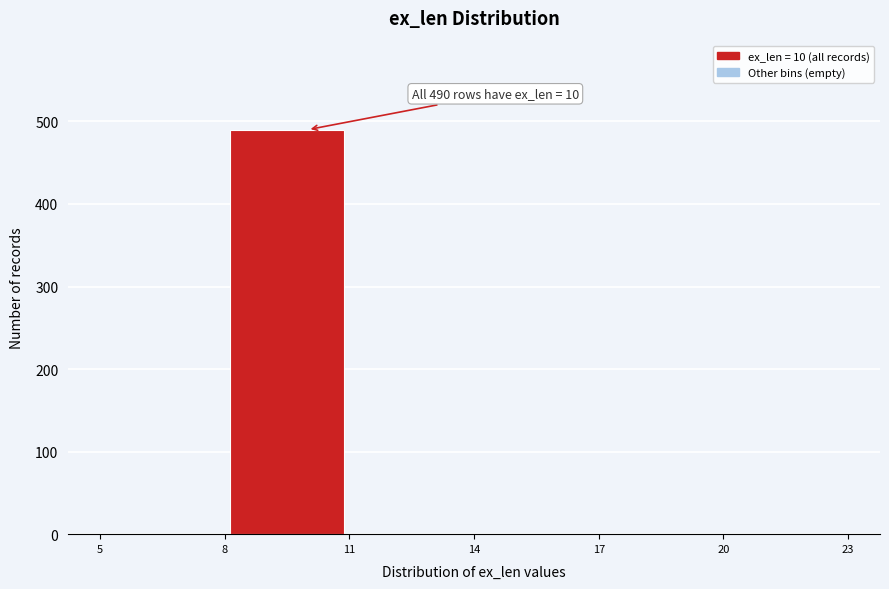

Which range on the x-axis has the tallest bar?

8 to 11